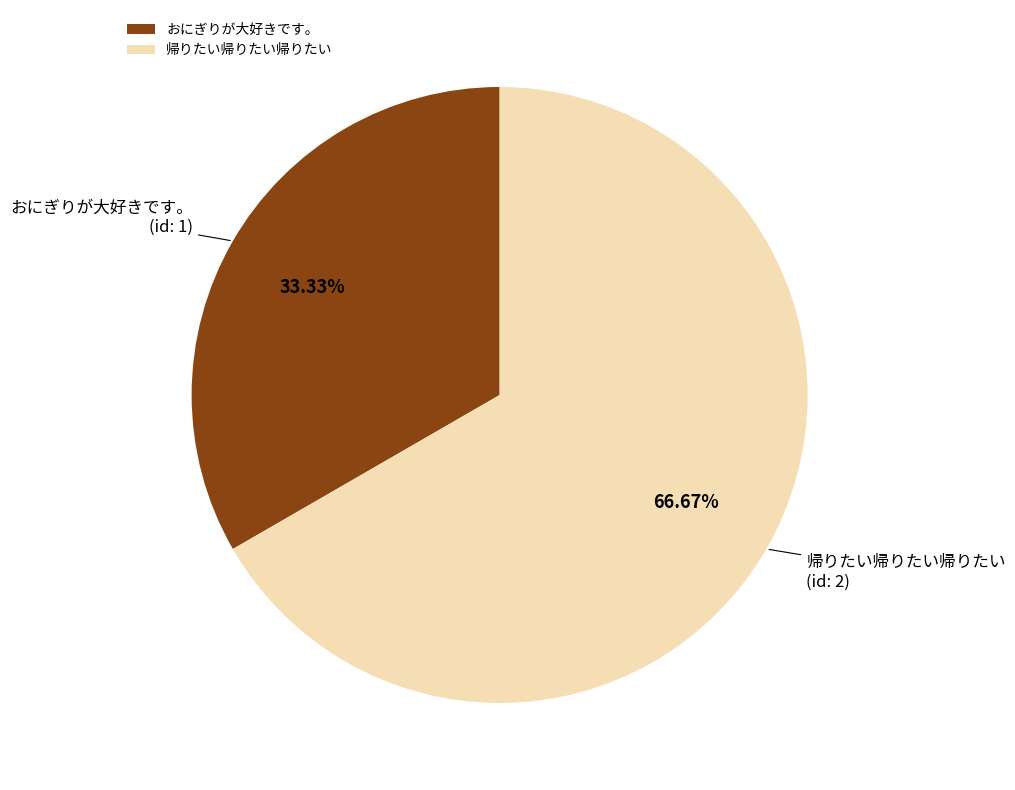

Is there a majority slice in this chart?

Yes